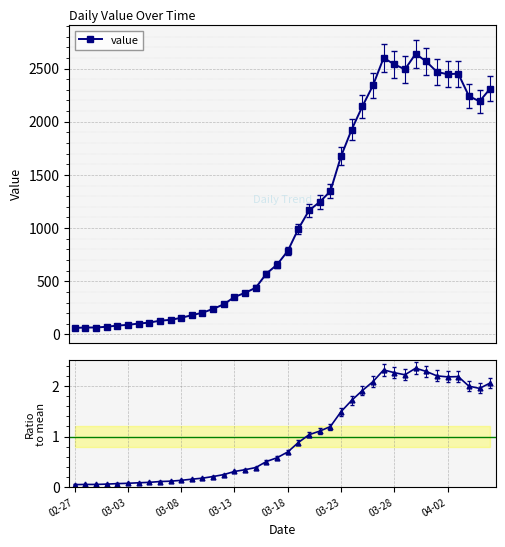

True or false: ratio to mean and value intersect in this chart.

False